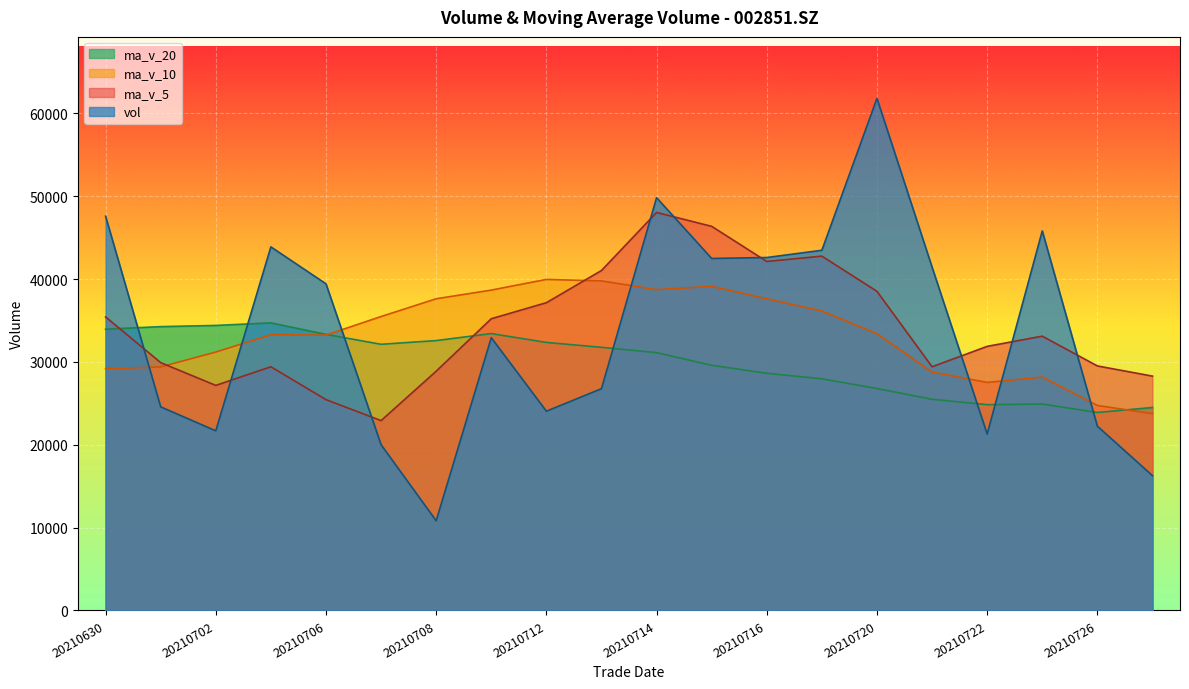

True or false: ma_v_10 has a value of 31196.2 at 20210702.

True